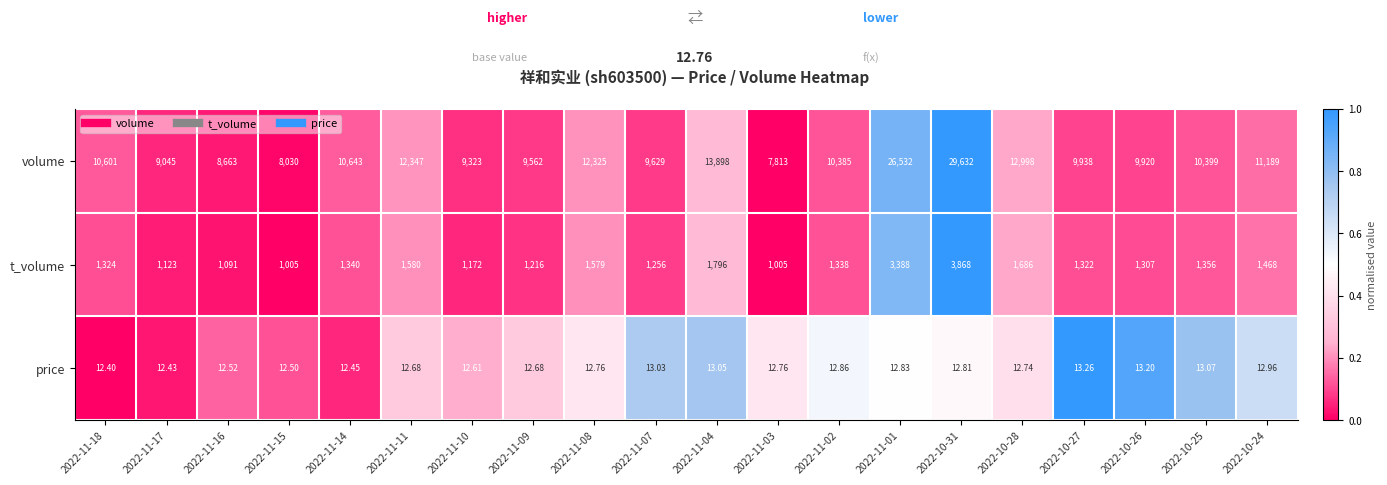

Which series has the largest total across all categories?

volume